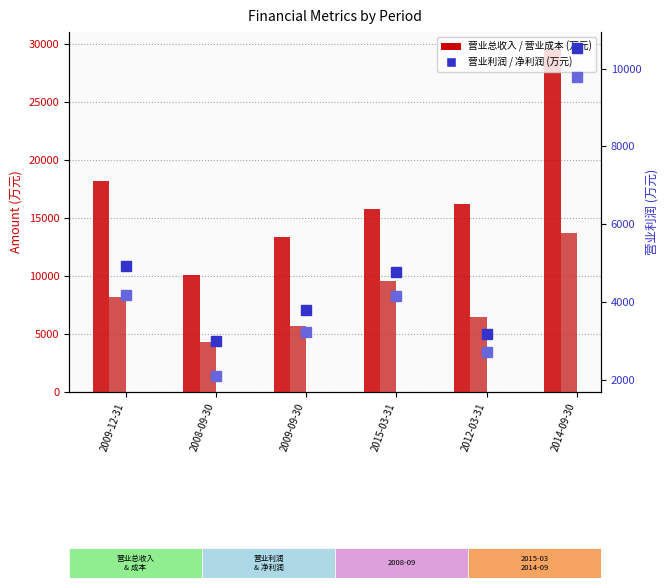

What is the difference between the 营业成本 values at 2009-09-30 and 2008-09-30?

1404